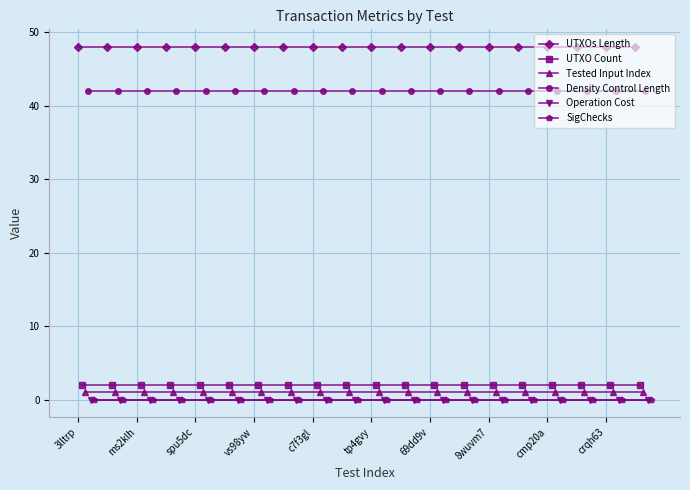

At which category does the chart reach its peak across all series?

3lltrp